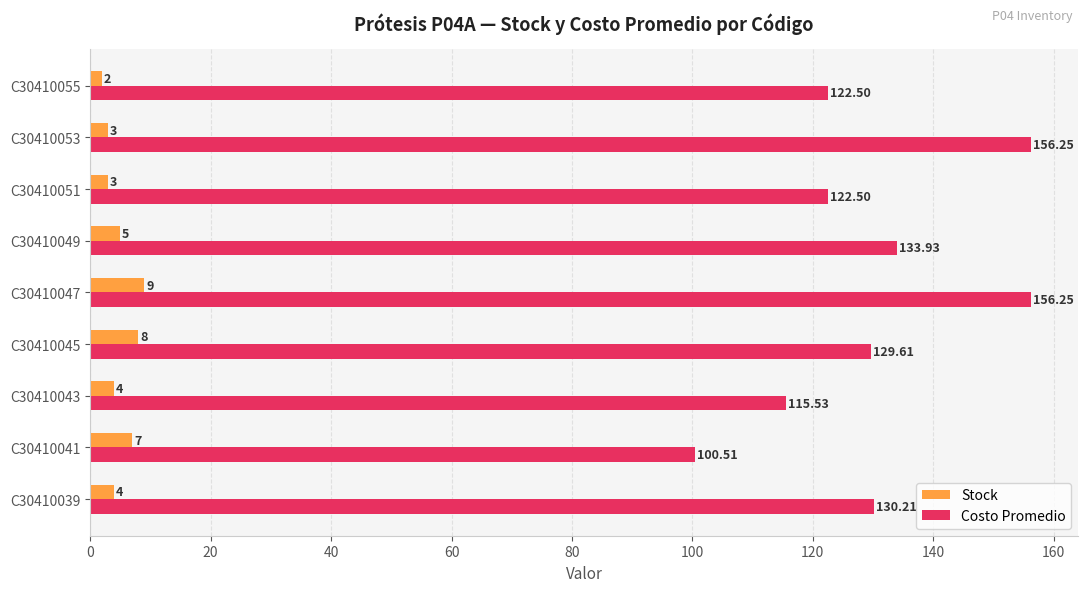

What is the sum of all Costo Promedio values?

1167.3